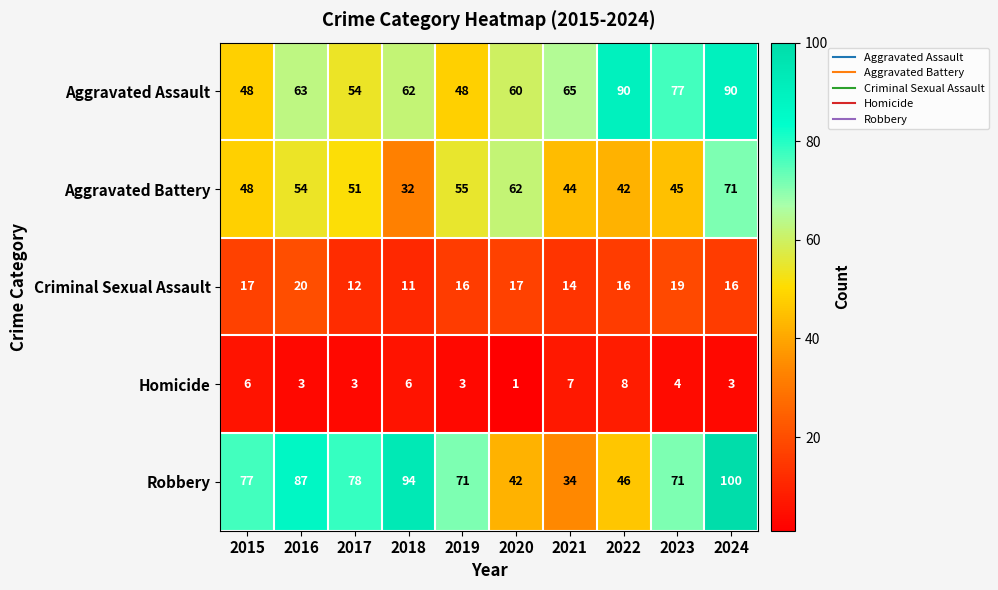

What is the total value across all series at 2016?

227